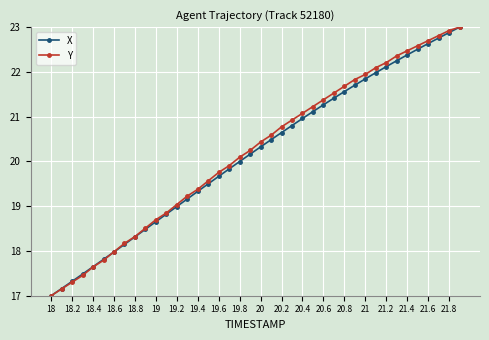

True or false: X has more than 0 points higher than both neighbors.

False